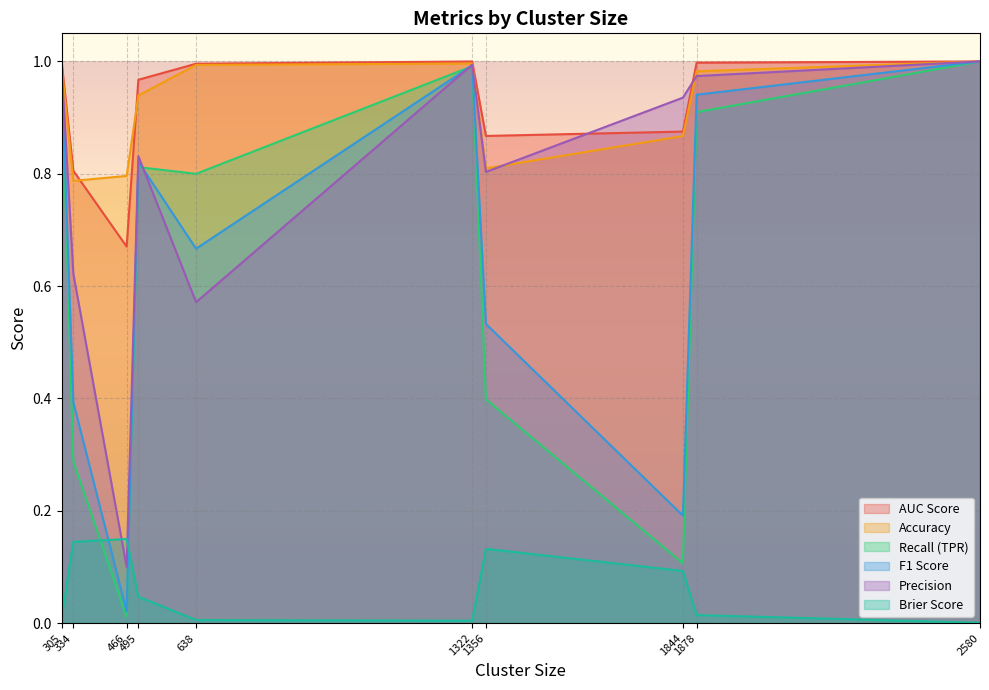

What is the difference between the maximum and minimum values in the AUC Score series?

0.3